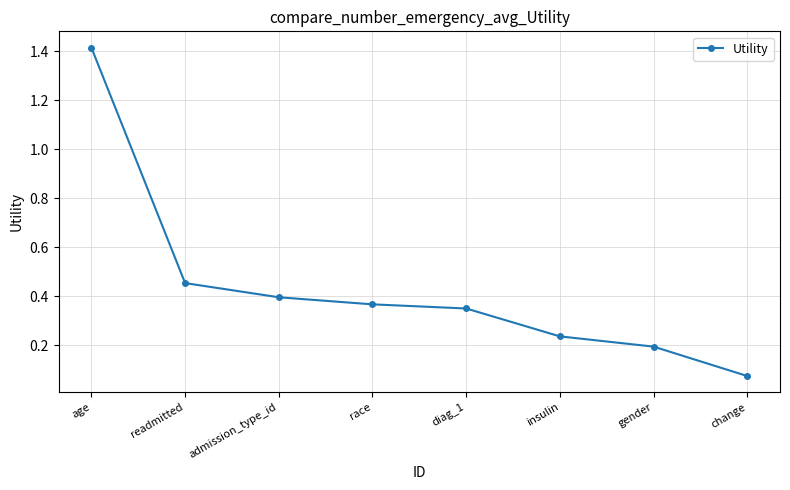

The value at insulin is 0.2. True or false?

True